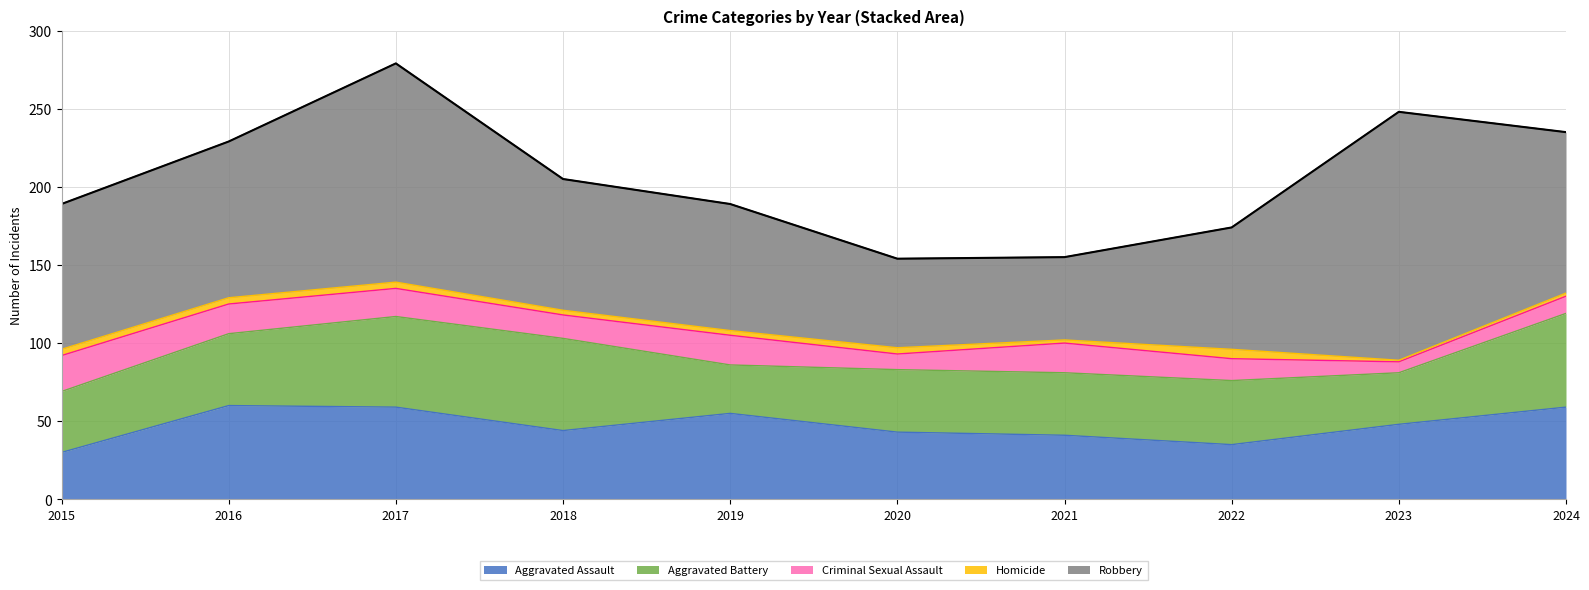

How many lines are shown in the chart?

1